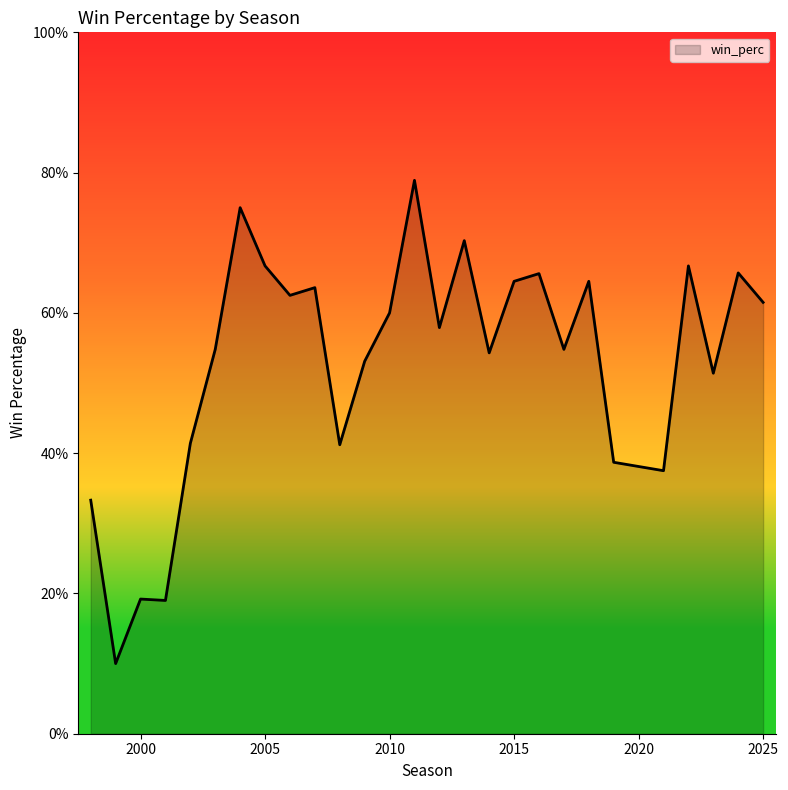

What is the smallest value displayed?

0.1